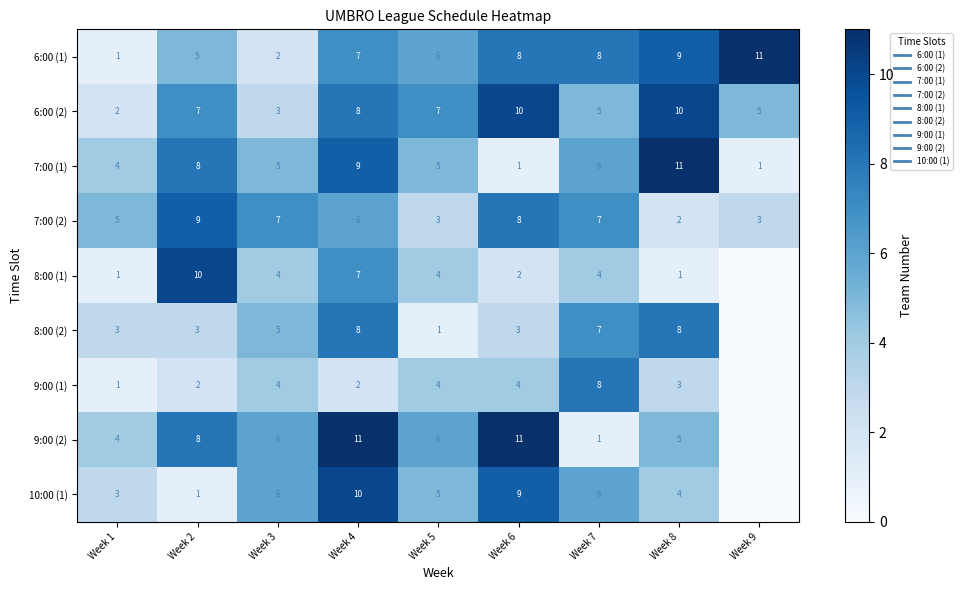

Is the value of 7:00 (2) at Week 2 greater than the value of 8:00 (1) at Week 5?

Yes